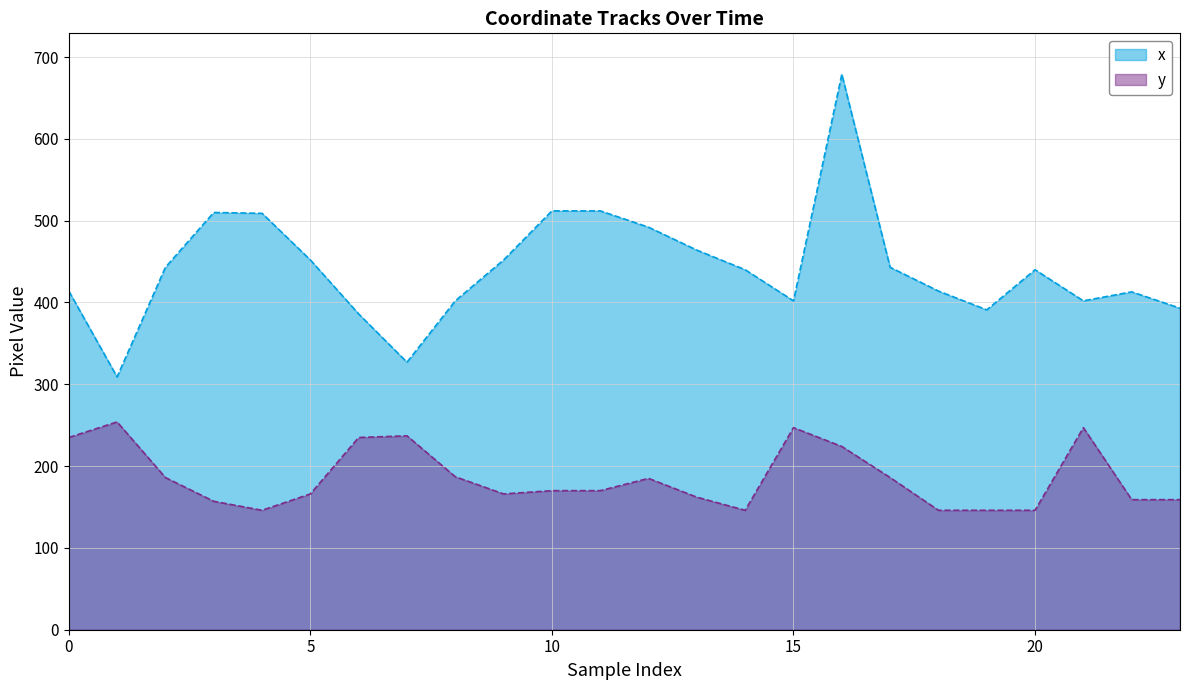

How many categories are shown in the chart?

24